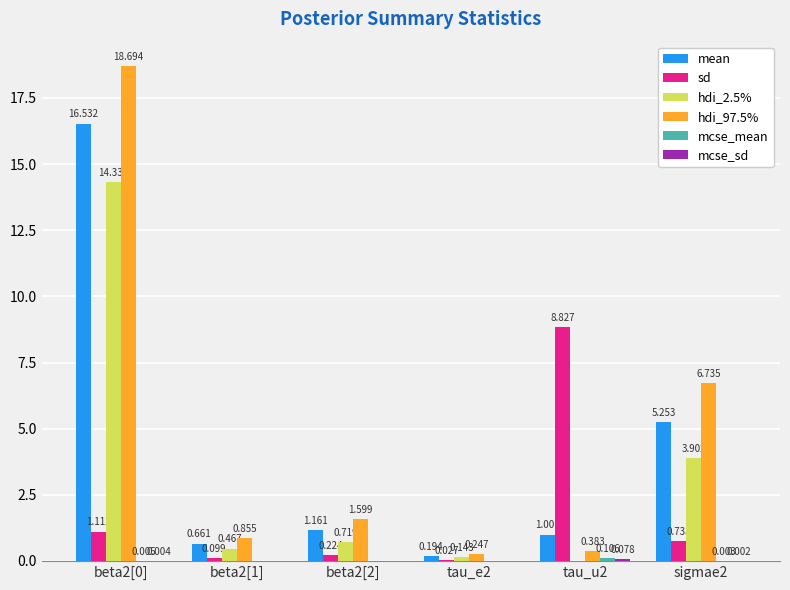

Which series changed the most between beta2[1] and tau_u2?

sd